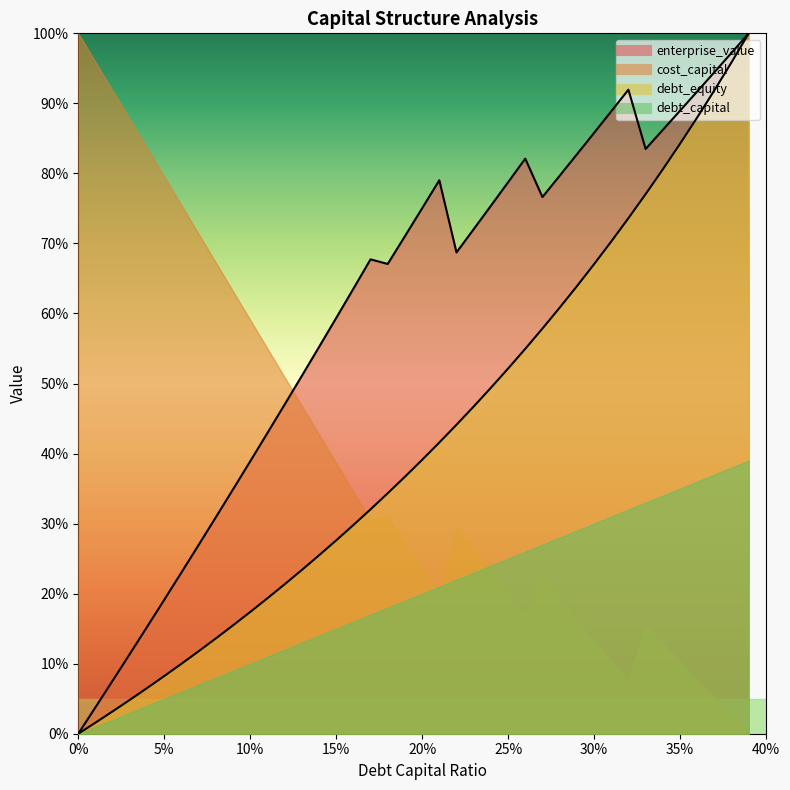

Rank the categories by debt_capital value from lowest to highest.

0, 0.01, 0.02, 0.03, 0.04, 0.05, 0.06, 0.07, 0.08, 0.09, 0.1, 0.11, 0.12, 0.13, 0.14, 0.15, 0.16, 0.17, 0.18, 0.19, 0.2, 0.21, 0.22, 0.23, 0.24, 0.25, 0.26, 0.27, 0.28, 0.29, 0.3, 0.31, 0.32, 0.33, 0.34, 0.35, 0.36, 0.37, 0.38, 0.39